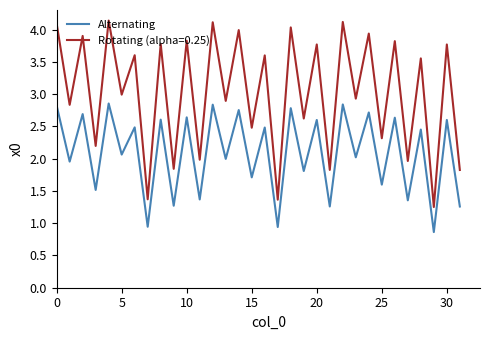

Which series has the widest spread of values?

Rotating (alpha=0.25)